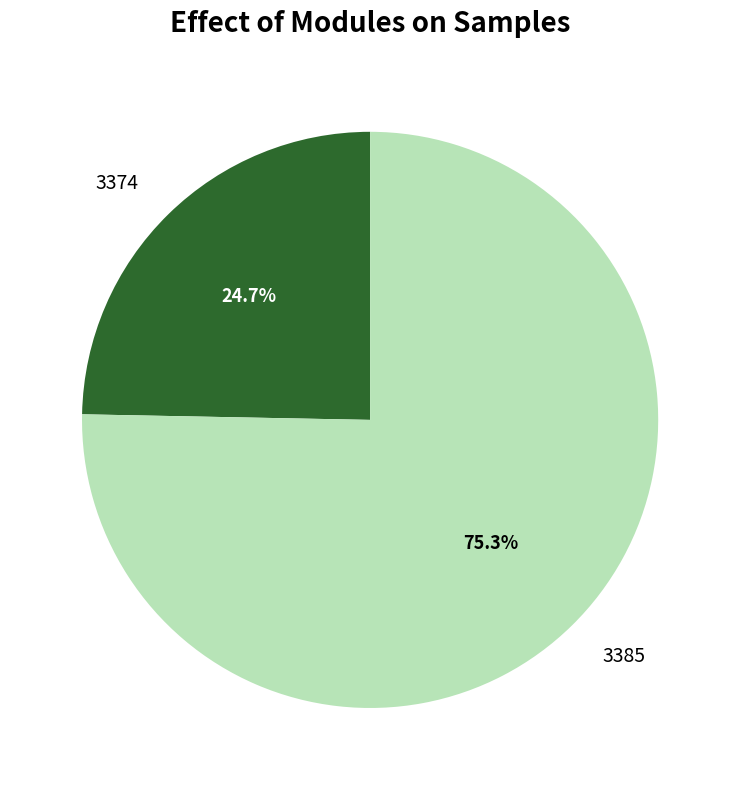

Which category has the biggest portion of the pie?

3385